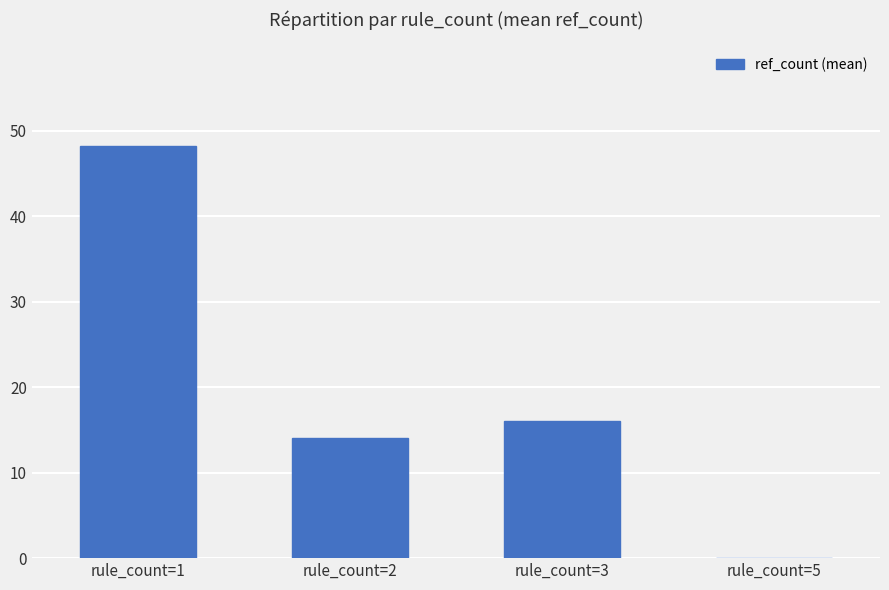

What is the sum of the values at rule_count=3 and rule_count=5?

16.0